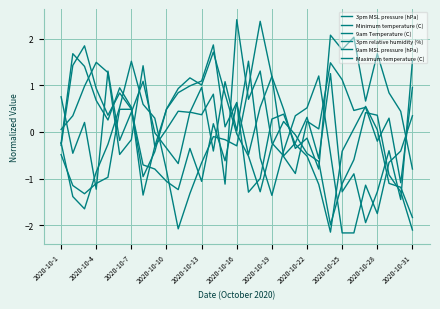

What is the lowest value of the 3pm relative humidity (%) series?

-1.3